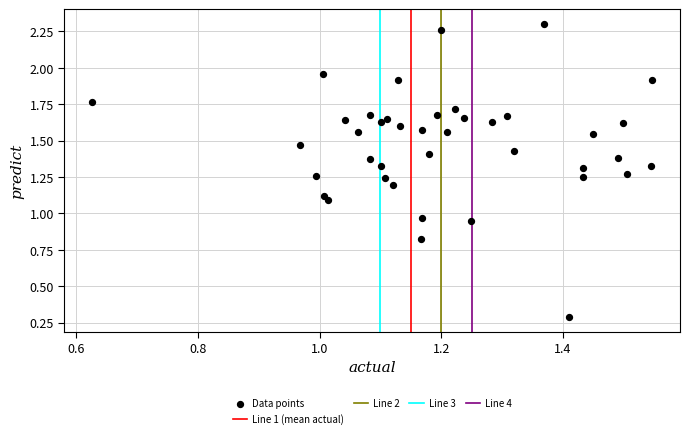

What is the range of X values (max minus min)?

0.9